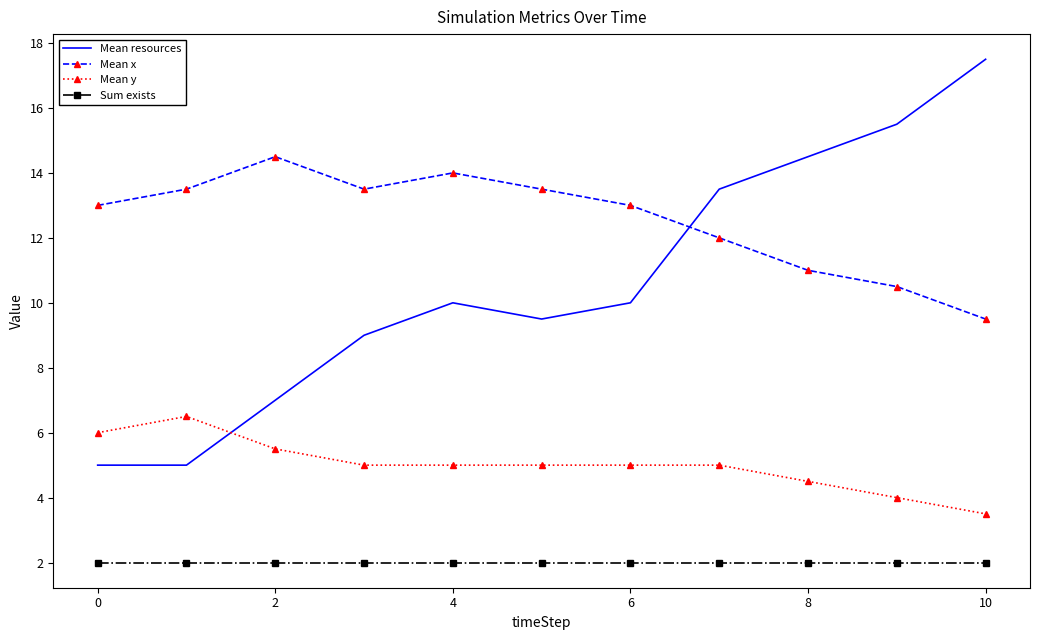

Which series has the largest total across all categories?

Mean x